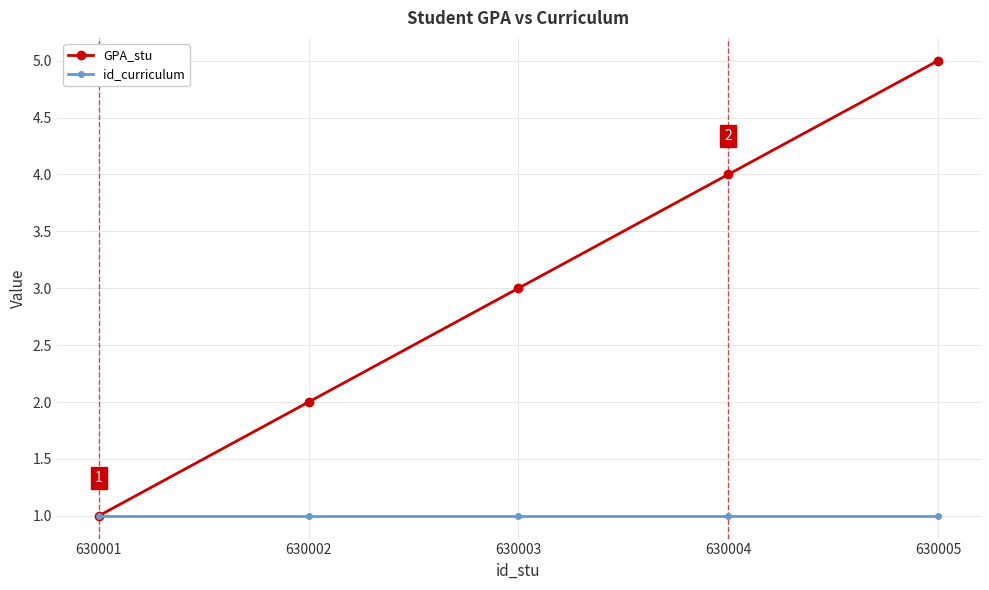

Which series has the largest total across all categories?

GPA_stu